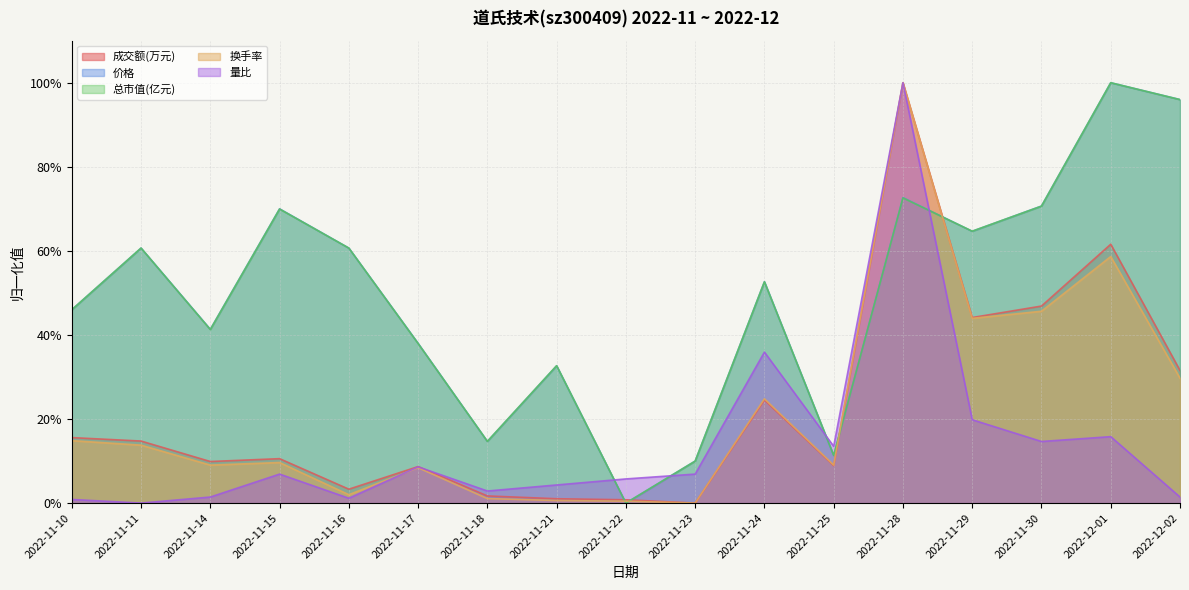

Rank the series at 2022-11-17 from lowest to highest value.

换手率, 量比, 成交额(万元), 总市值(亿元), 价格